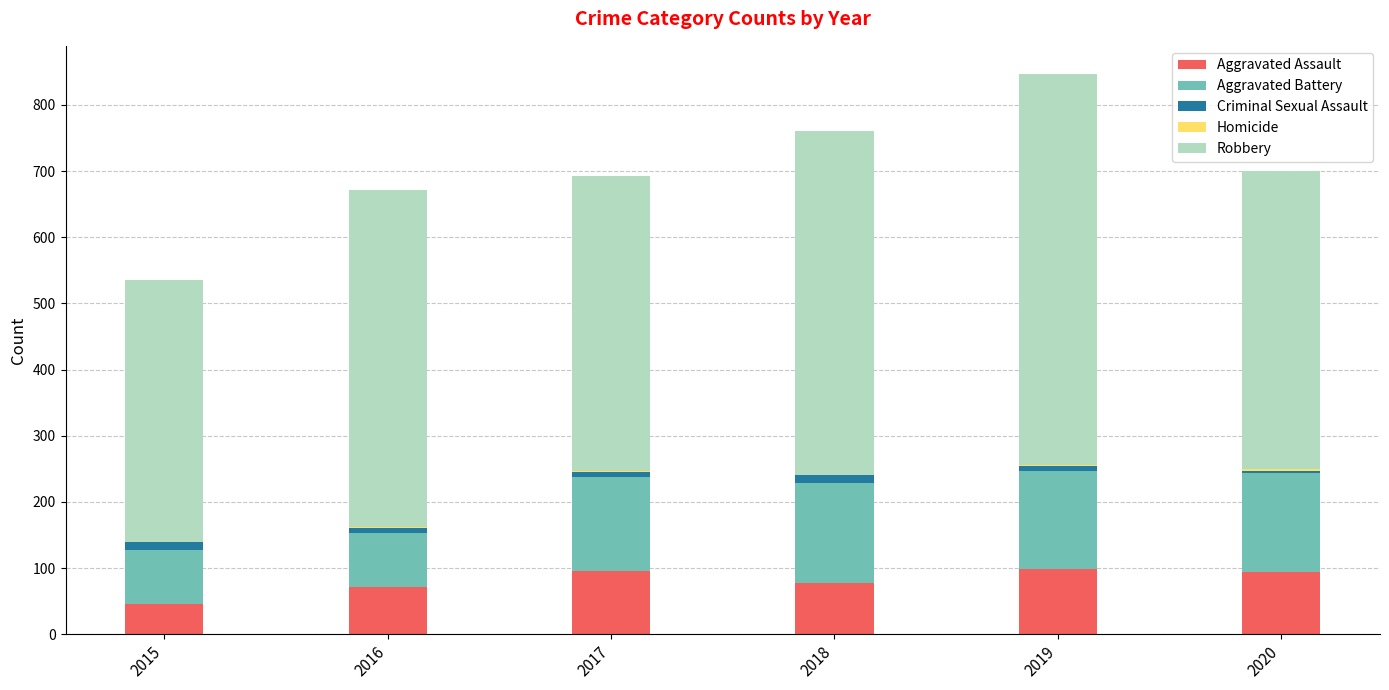

How many data points does each series have?

6